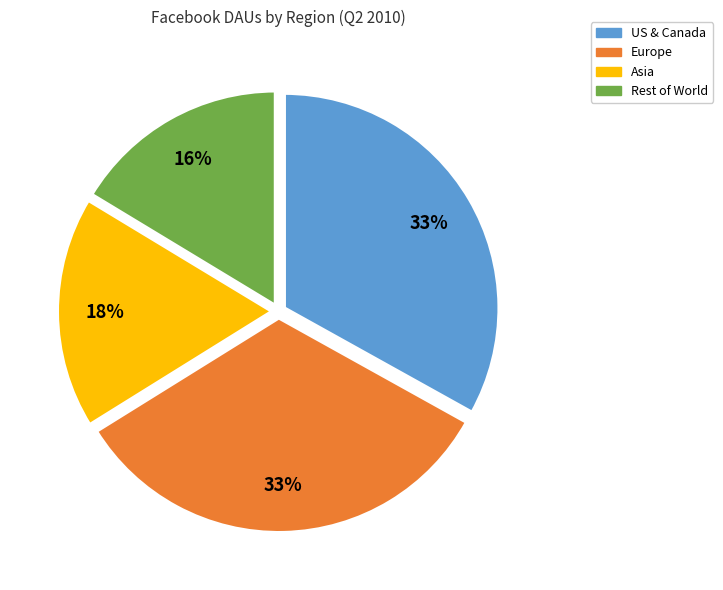

Which category has the smallest portion of the pie?

Rest of World